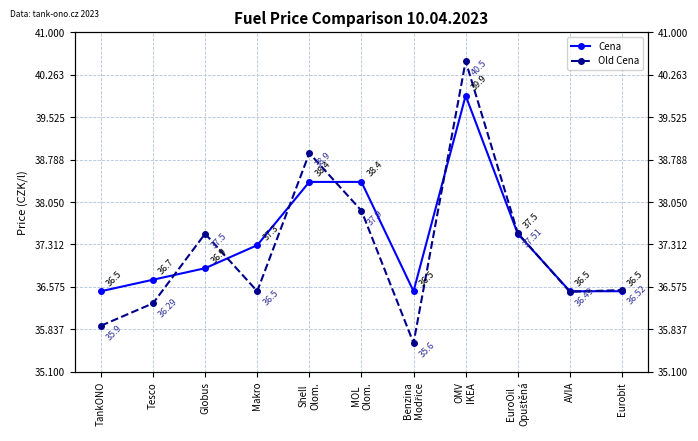

Which series has the largest total across all categories?

Cena